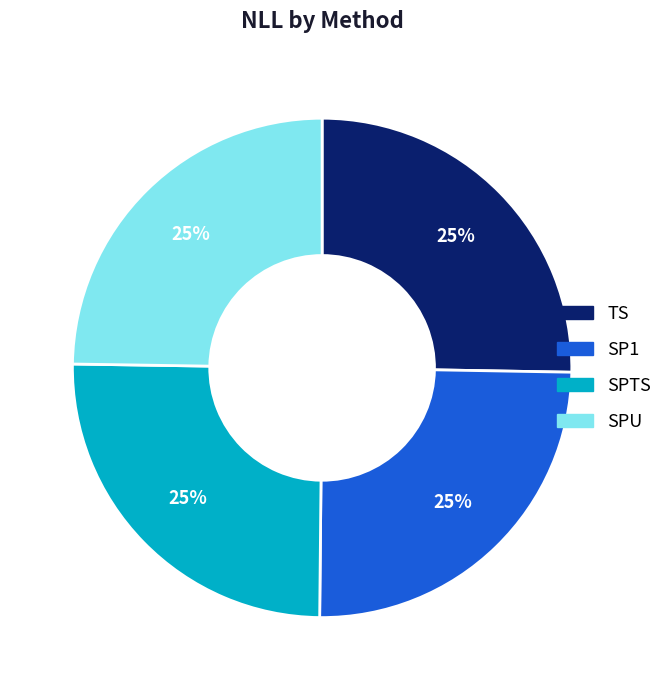

Does TS account for over 50% of the chart?

No